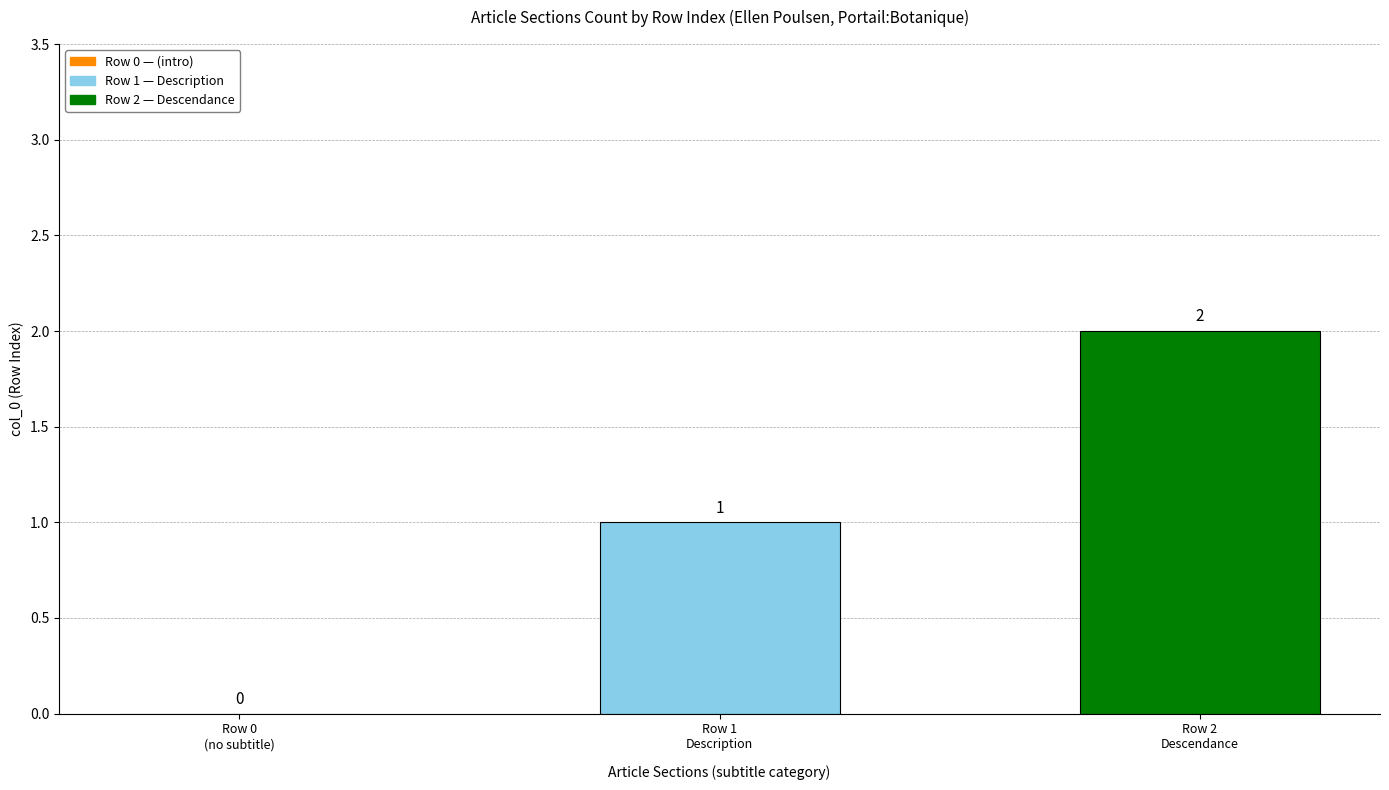

What is the sum of all values?

3